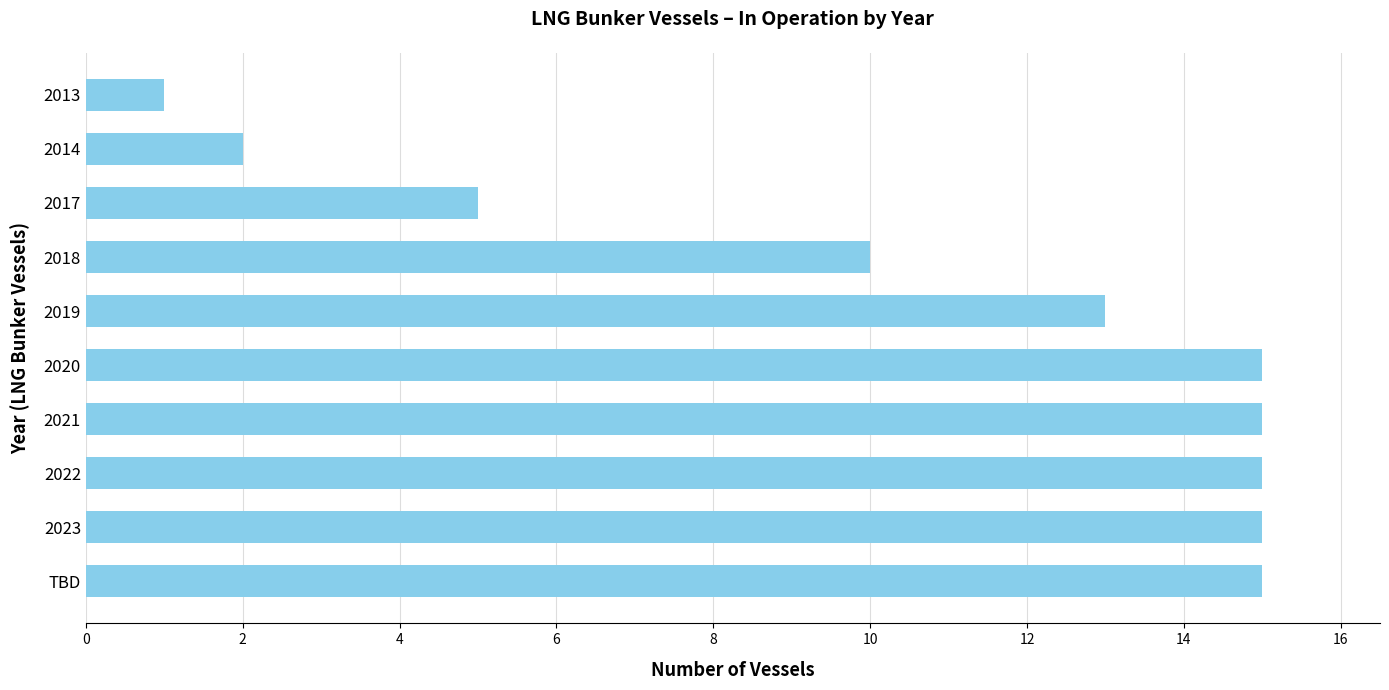

What is the maximum value shown in the chart?

15